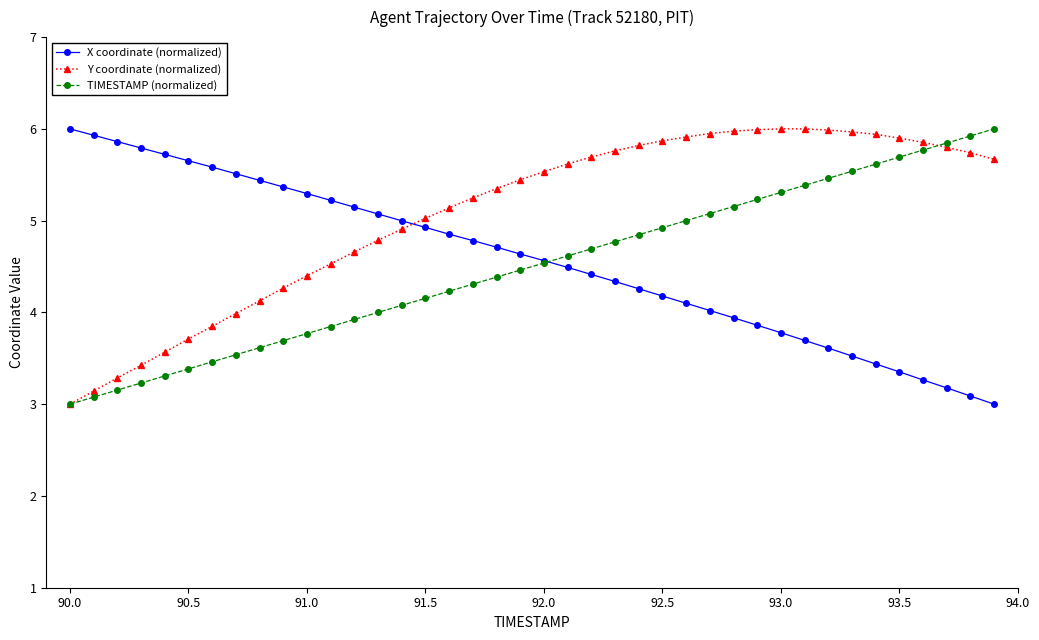

What is the lowest value of the Y coordinate (normalized) series?

3.0